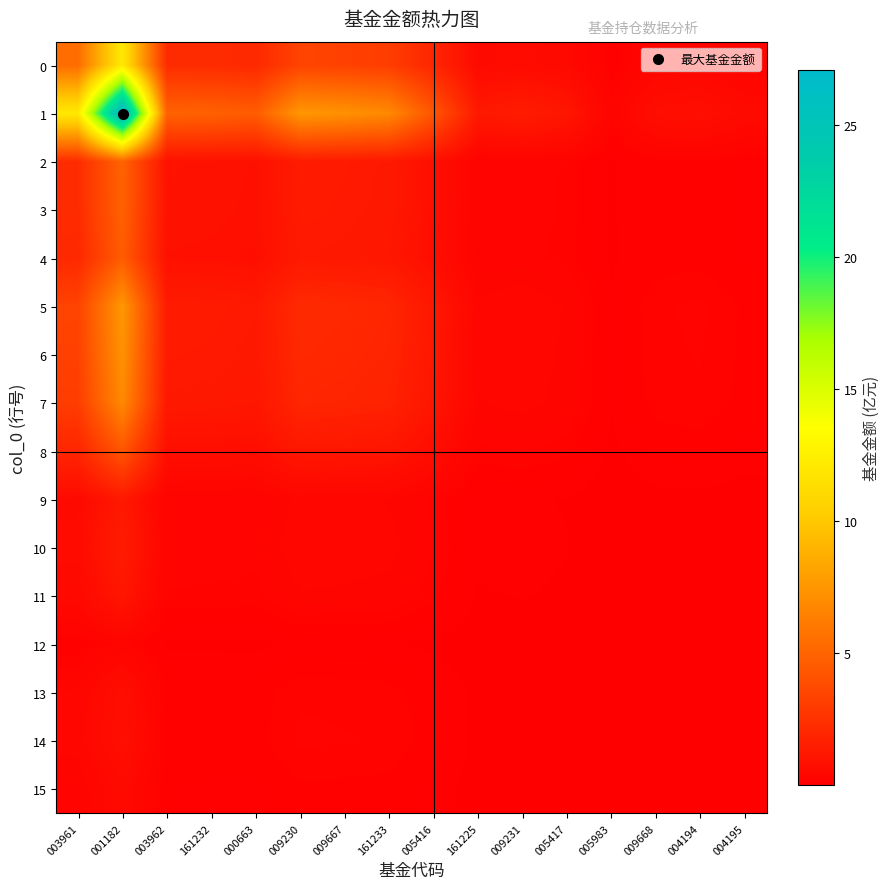

What is the greatest value displayed?

27.1